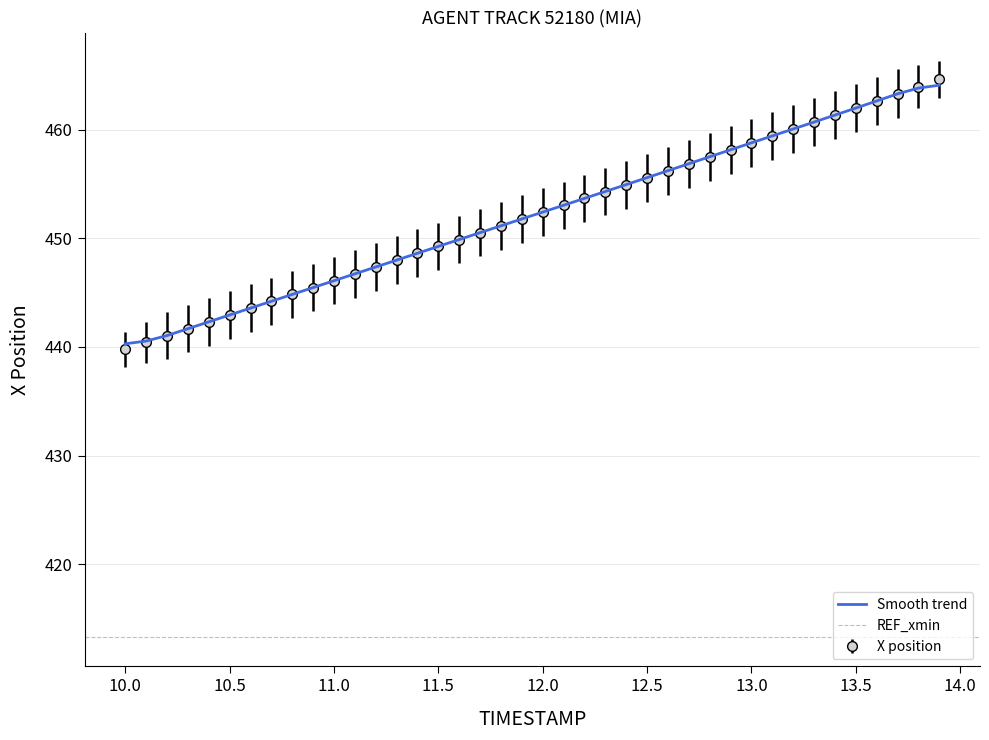

What is the lowest value of the X position series?

439.8